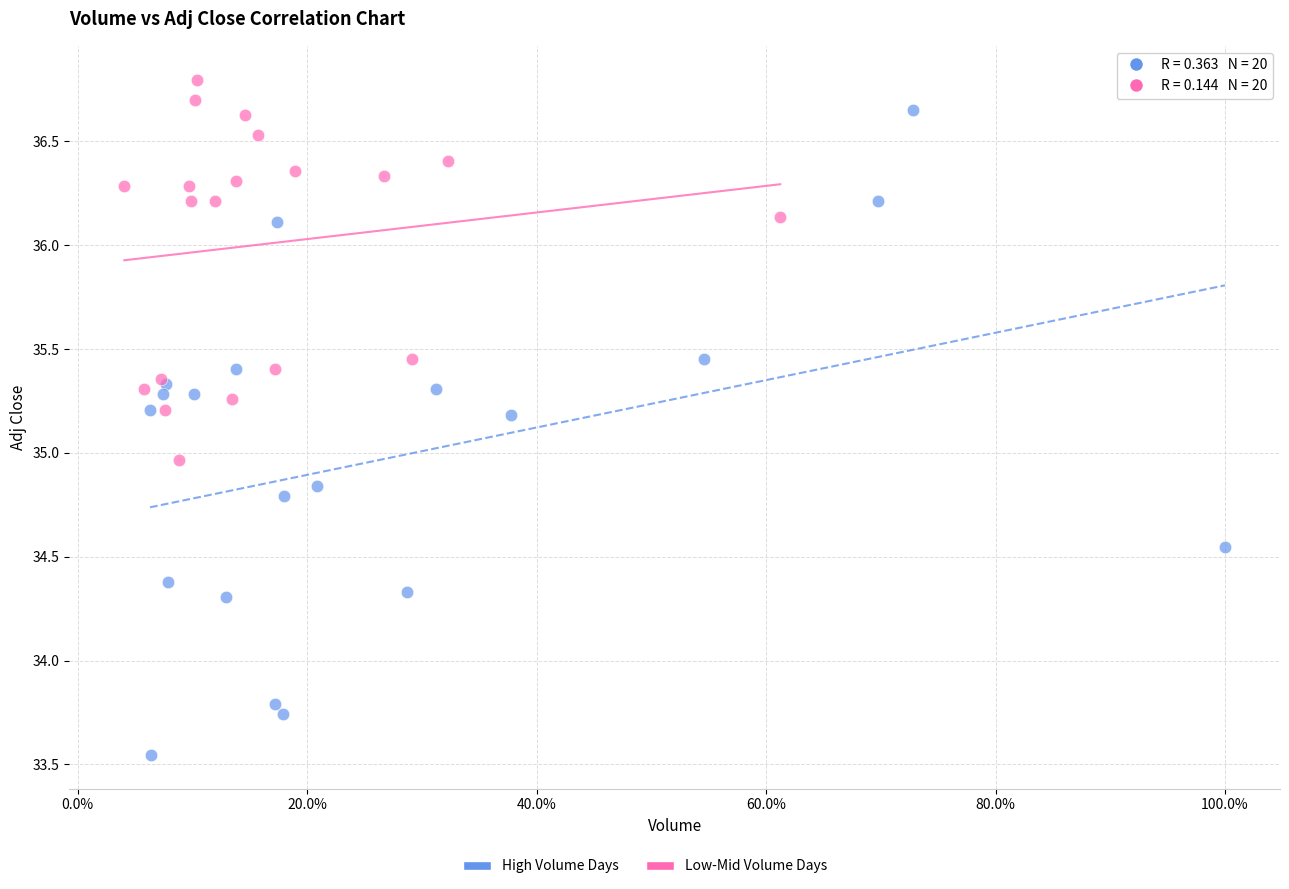

Which series reaches the maximum Y coordinate?

Low-Mid Volume Days